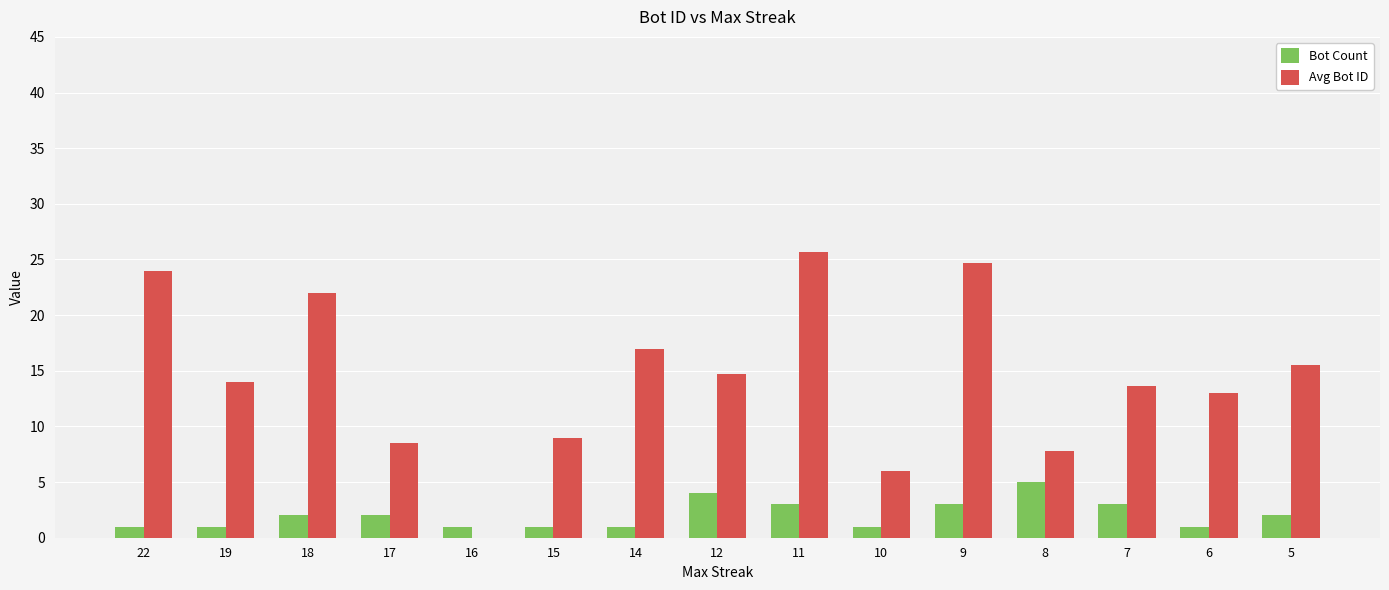

Between 16 and 11, which series saw the biggest shift?

Avg Bot ID